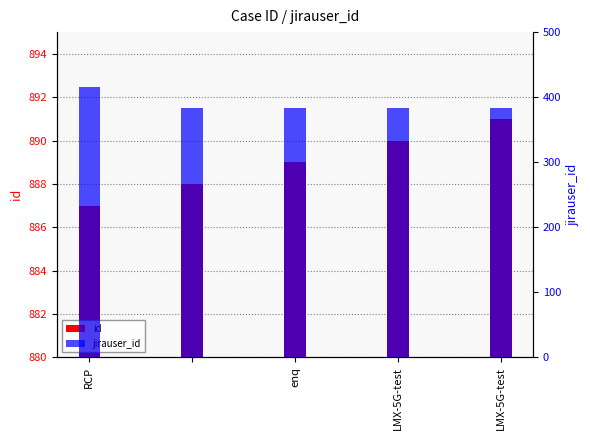

Count the number of categories in the chart.

5